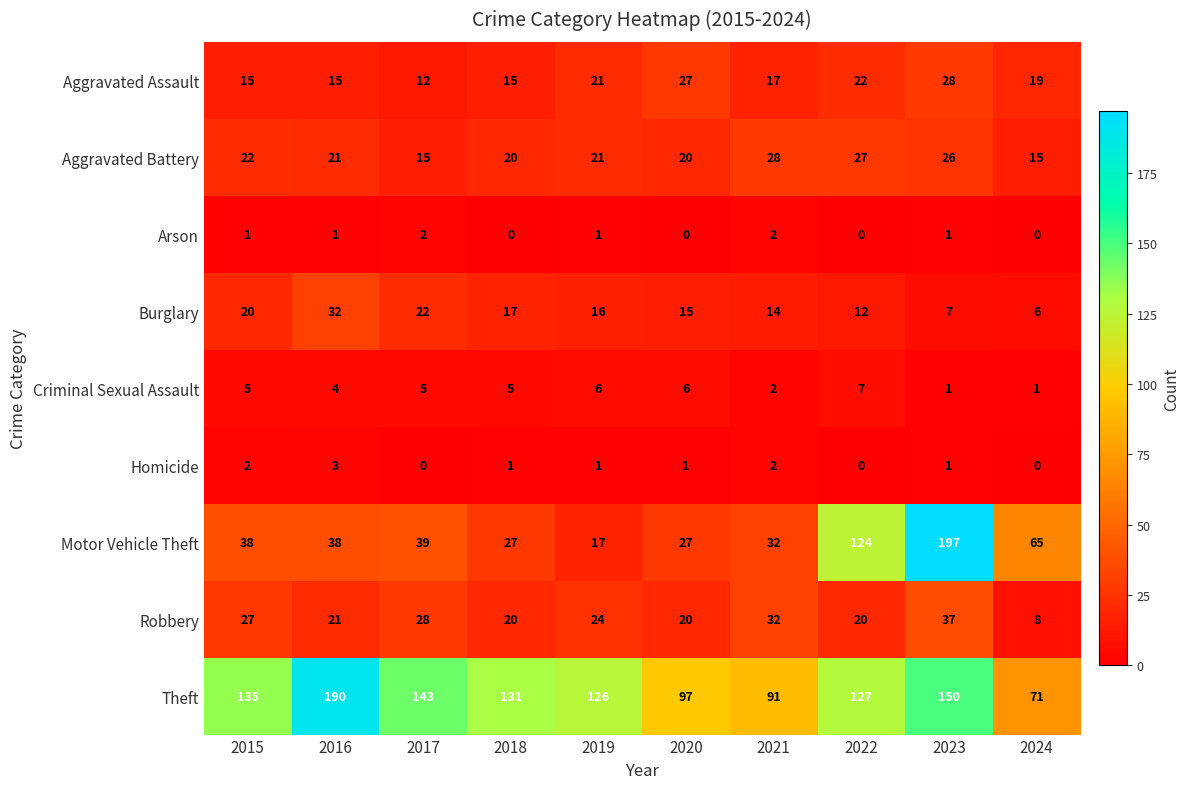

What is the minimum value for Aggravated Assault?

12